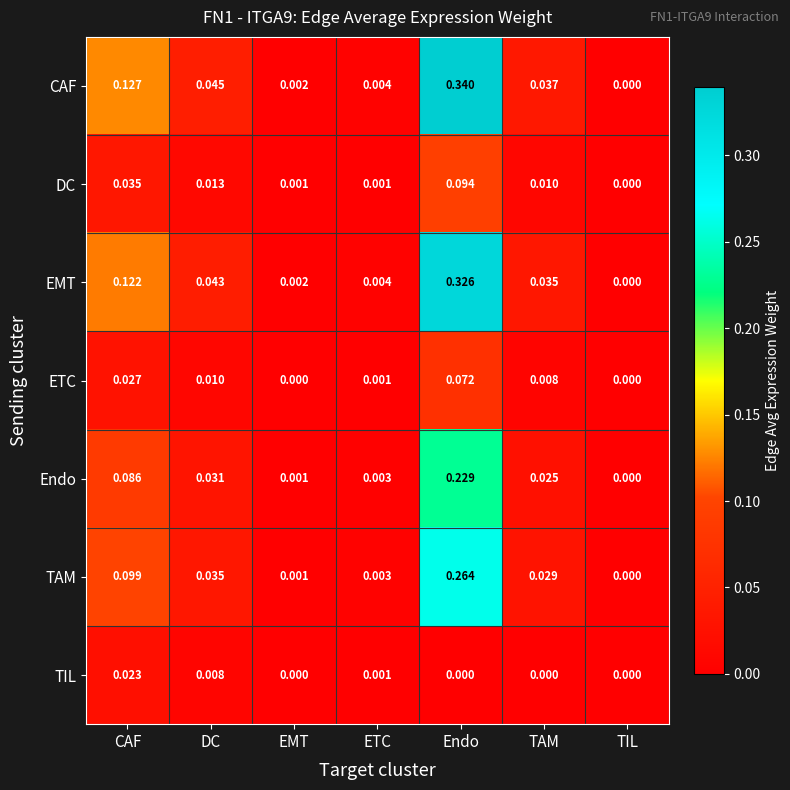

At which category does the chart reach its peak across all series?

Endo